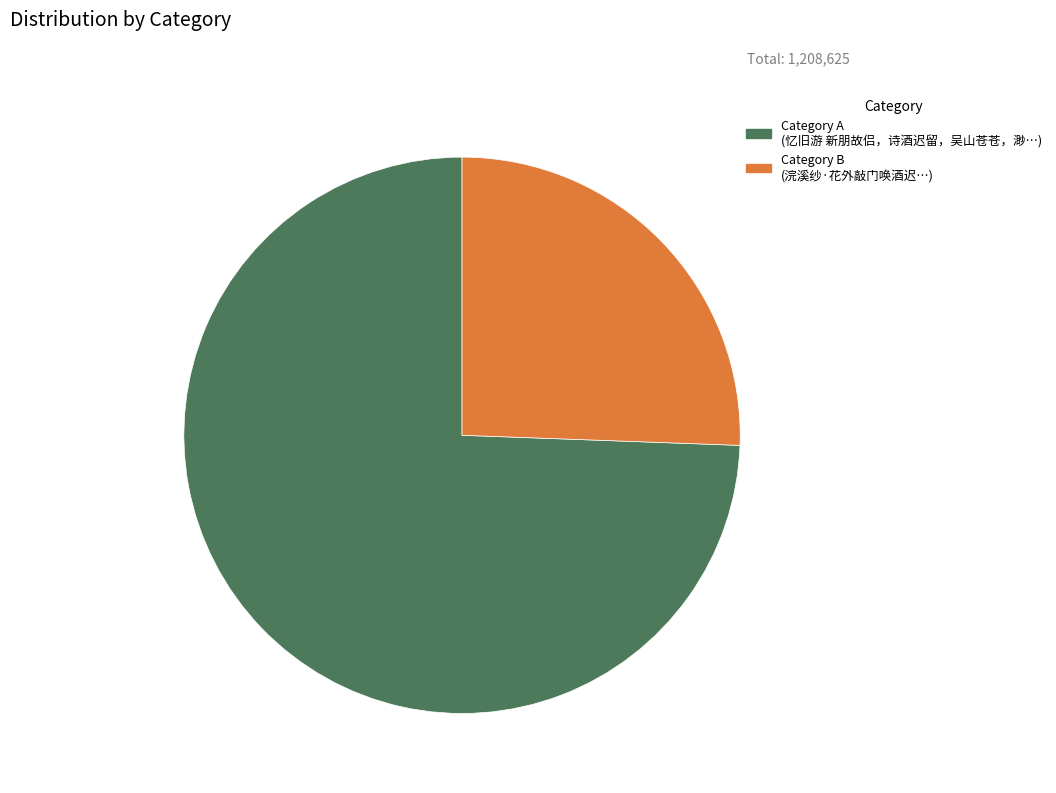

Does any single category account for the majority?

Yes